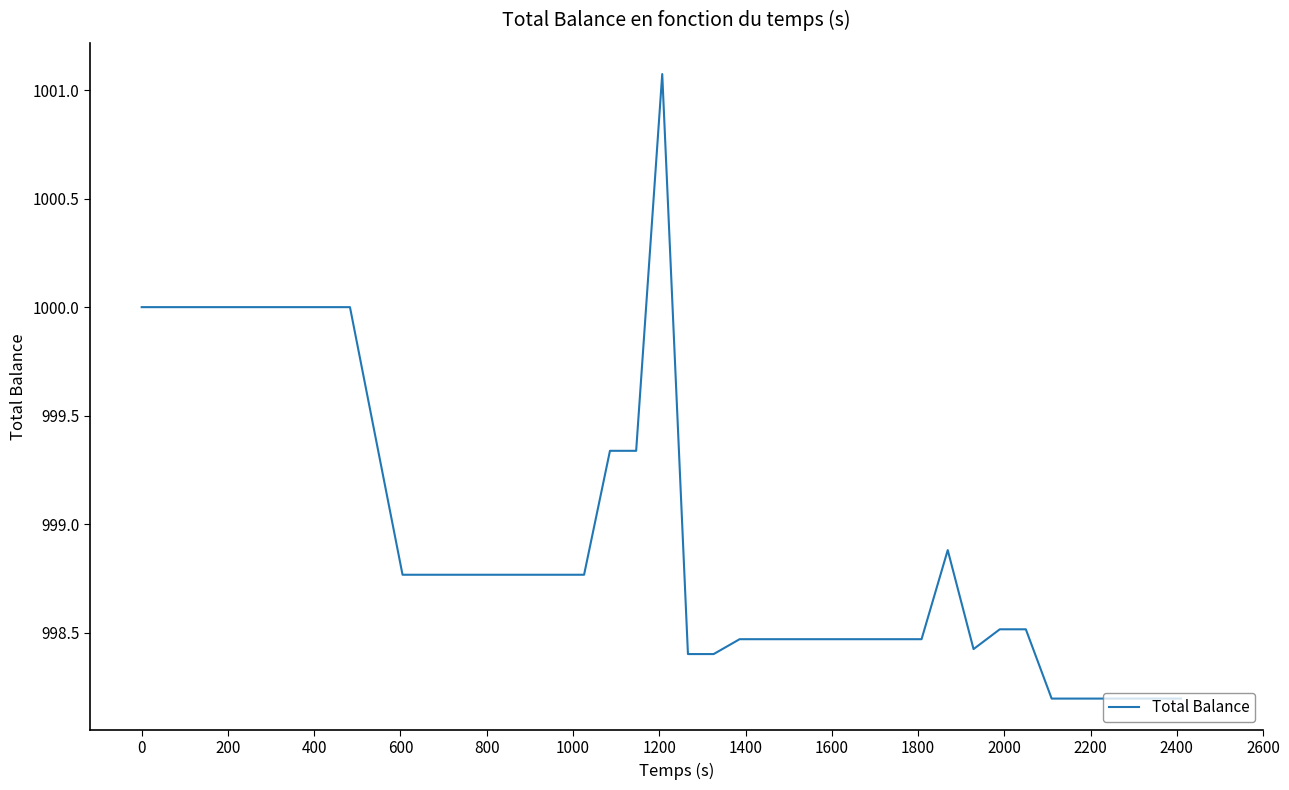

What is the smallest value displayed?

998.2